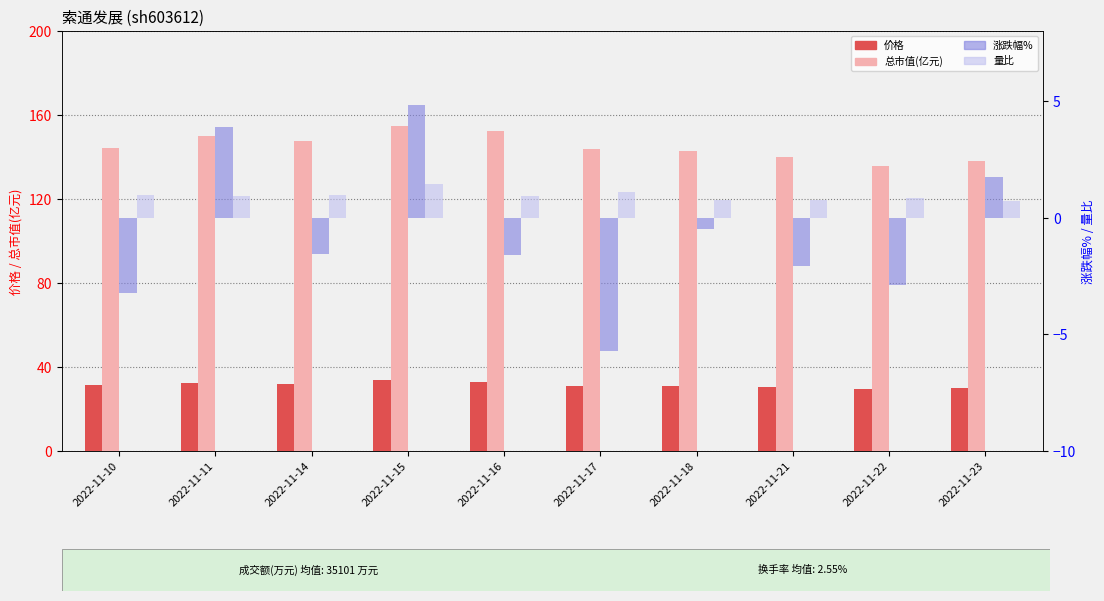

At 2022-11-18, list the series in order from largest to smallest.

总市值(亿元), 价格, 量比, 涨跌幅%